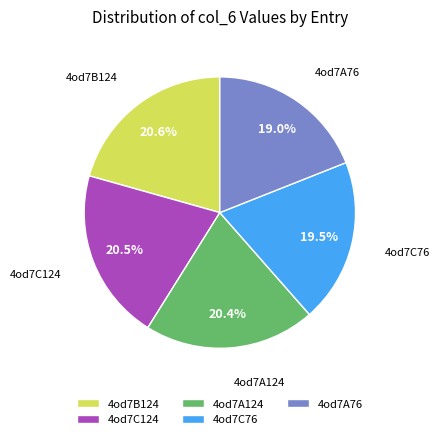

Approximately how many times larger is the value at 4od7C124 compared to 4od7B124?

1.0